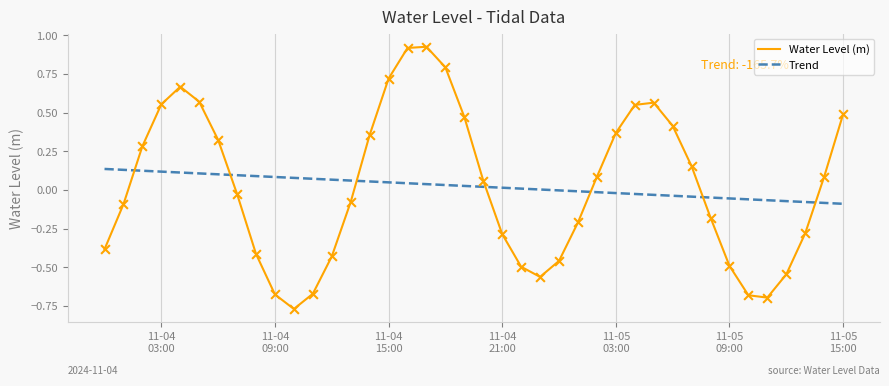

True or false: Trend and Water Level (m) intersect in this chart.

True